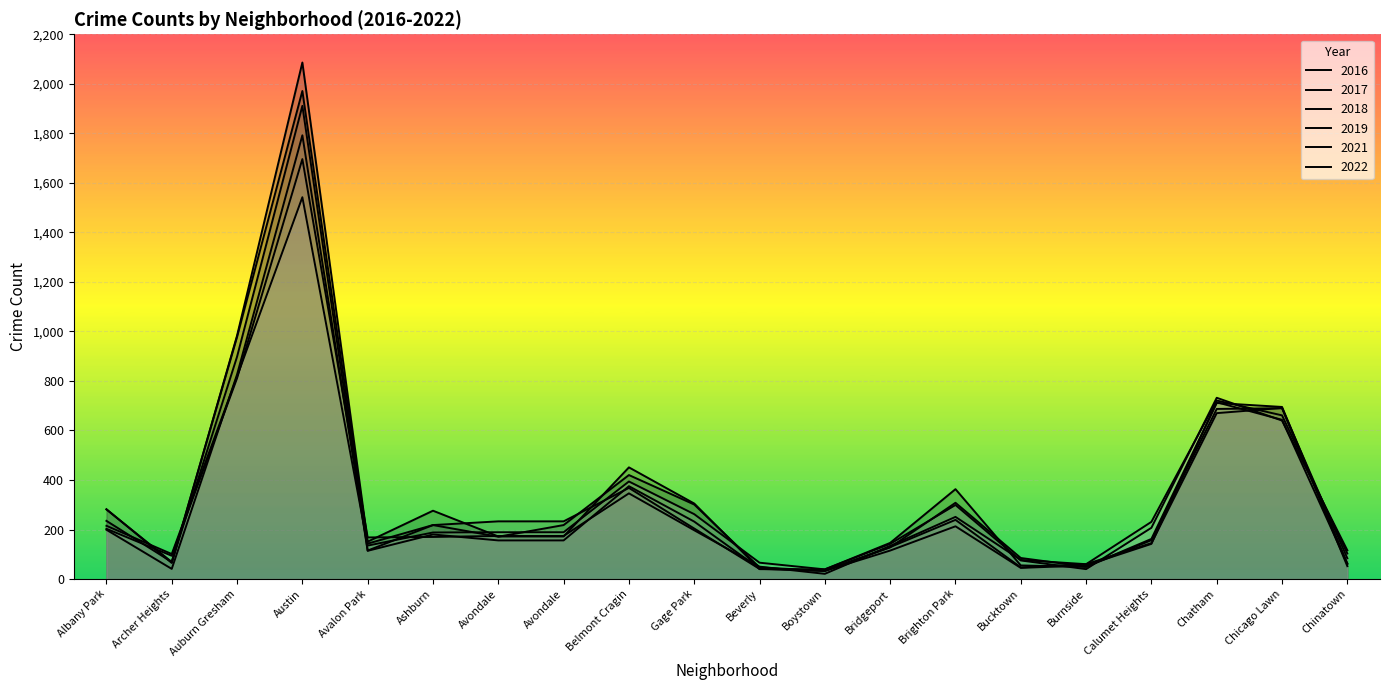

Rank the series by their maximum value, from lowest to highest.

2022, 2021, 2019, 2018, 2017, 2016